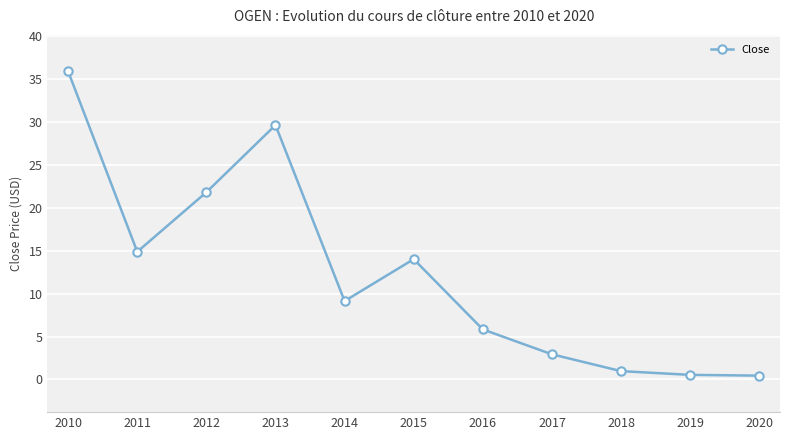

What is the difference between the values at 2017 and 2011?

11.9